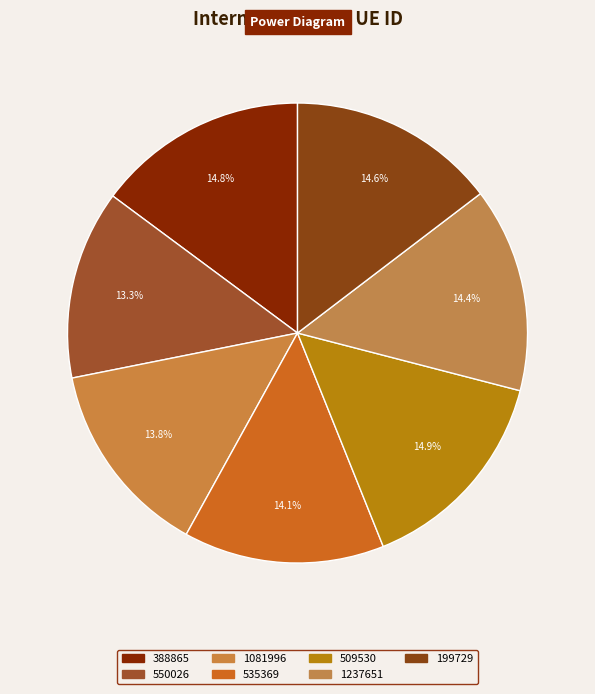

Is there any slice that represents more than half of the pie?

No